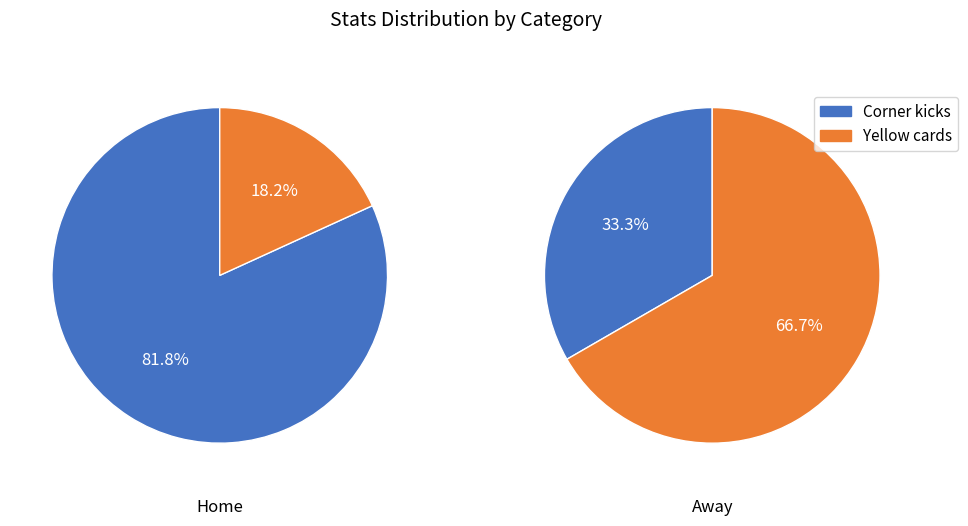

Which series has the largest range (max minus min)?

home